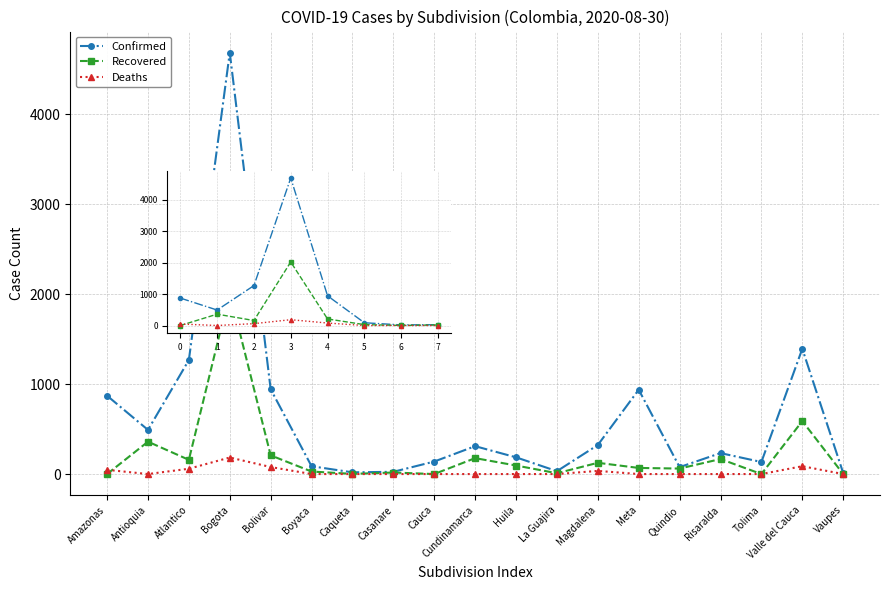

Read the Confirmed value at Bogota, to the nearest 100.

4700